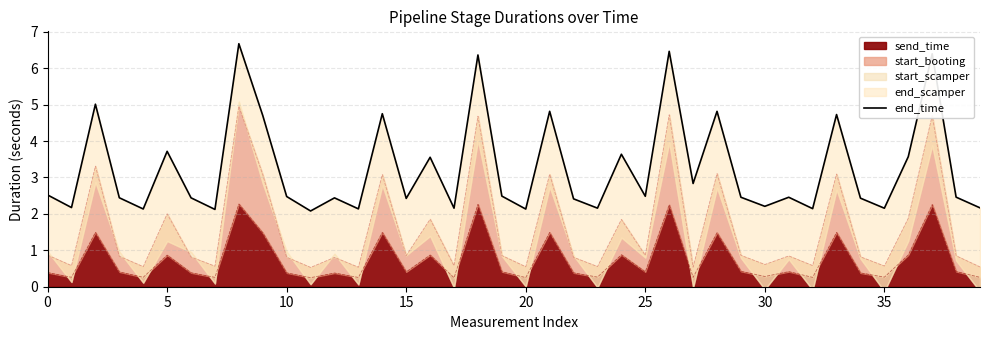

Reading left to right, list all the values displayed in this chart.

2.5	2.2	5.0	2.4	2.1	3.7	2.4	2.1	6.7	4.7	2.5	2.1	2.4	2.1	4.8	2.4	3.6	2.2	6.4	2.5	2.1	4.8	2.4	2.2	3.6	2.5	6.5	2.8	4.8	2.5	2.2	2.5	2.1	4.7	2.4	2.2	3.6	6.4	2.5	2.2